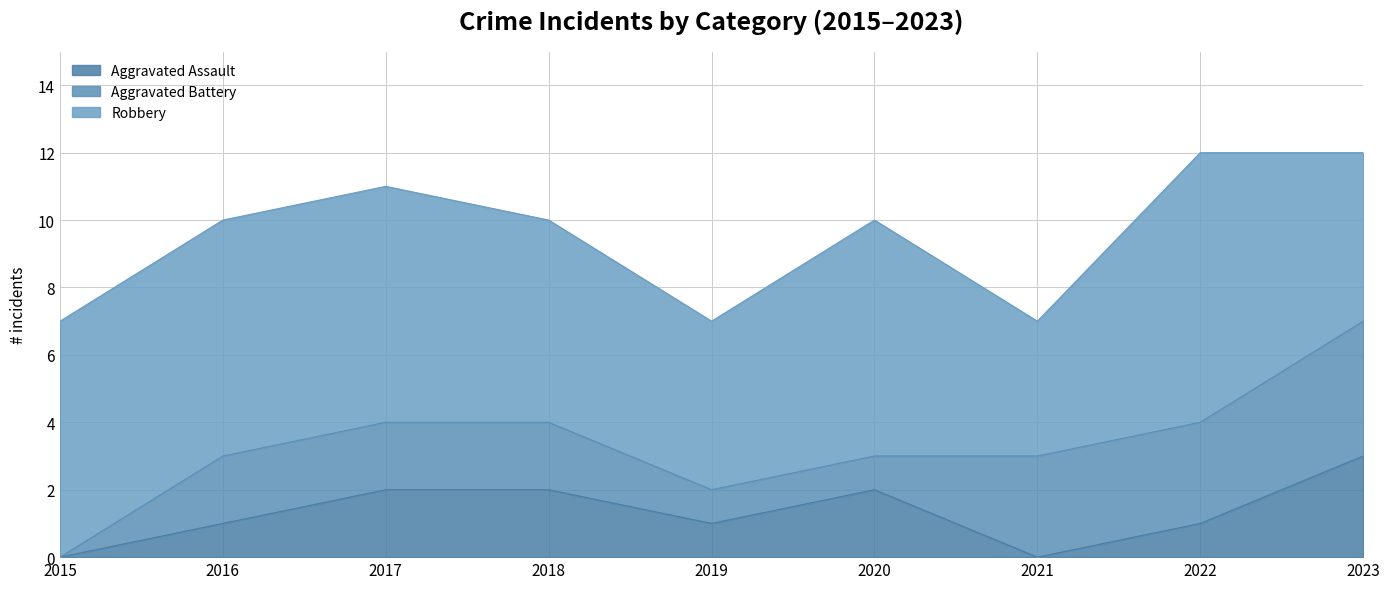

What is the difference between the Robbery values at 2023 and 2016?

2